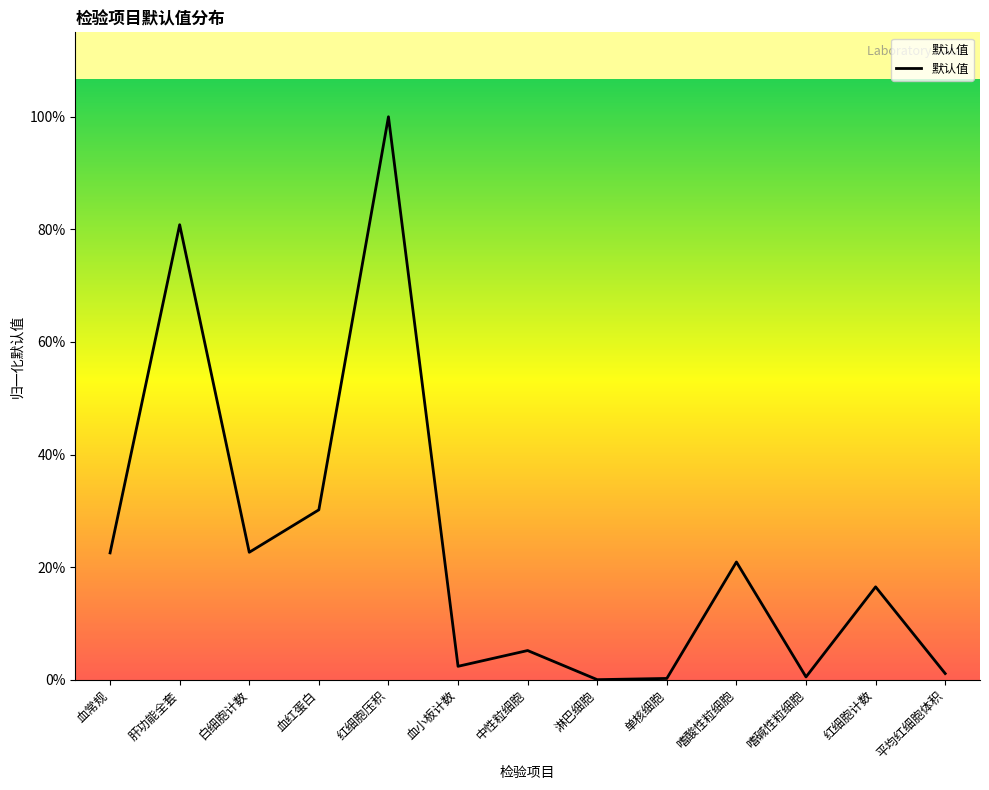

What value does the data have at 平均红细胞体积?

1.1